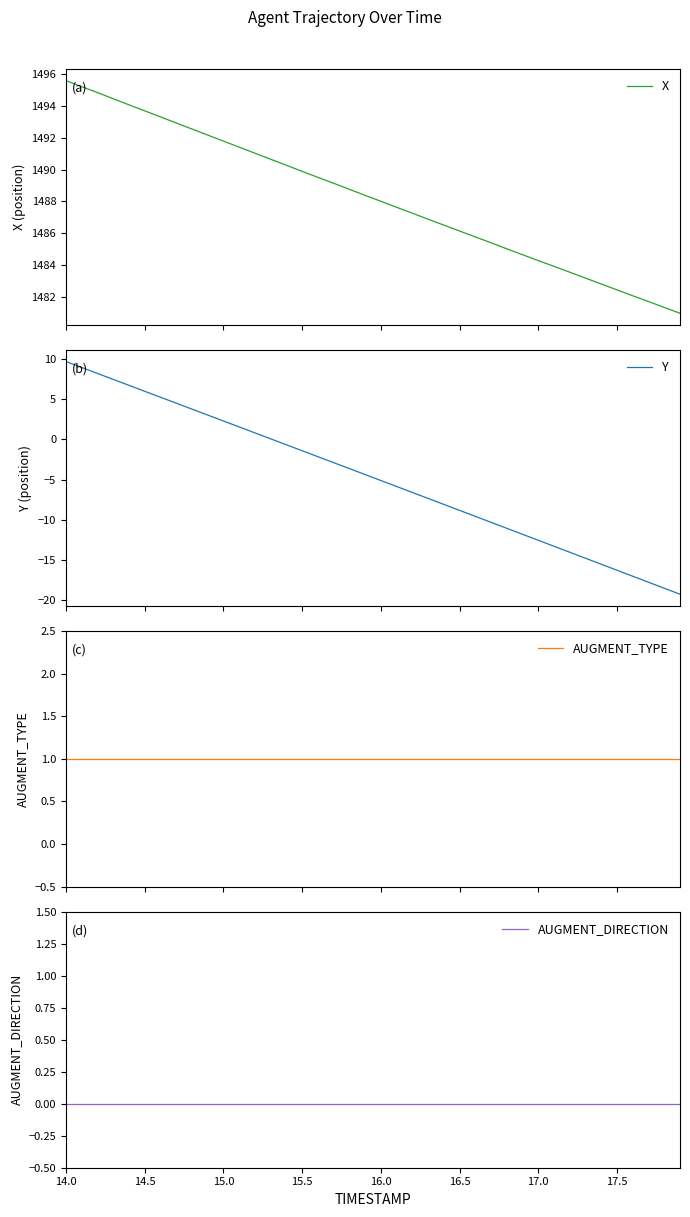

How many data points in X are above 1488?

21